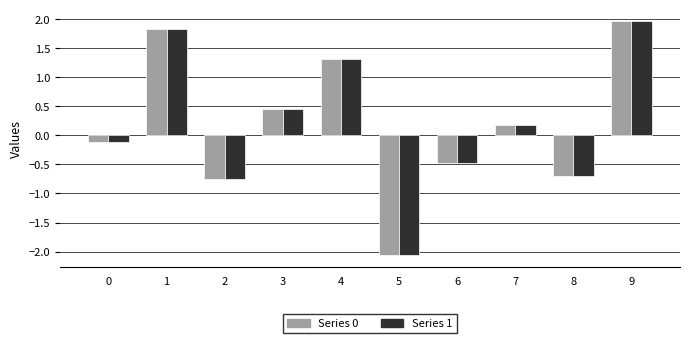

How many positive values does the Series 0 series have?

5